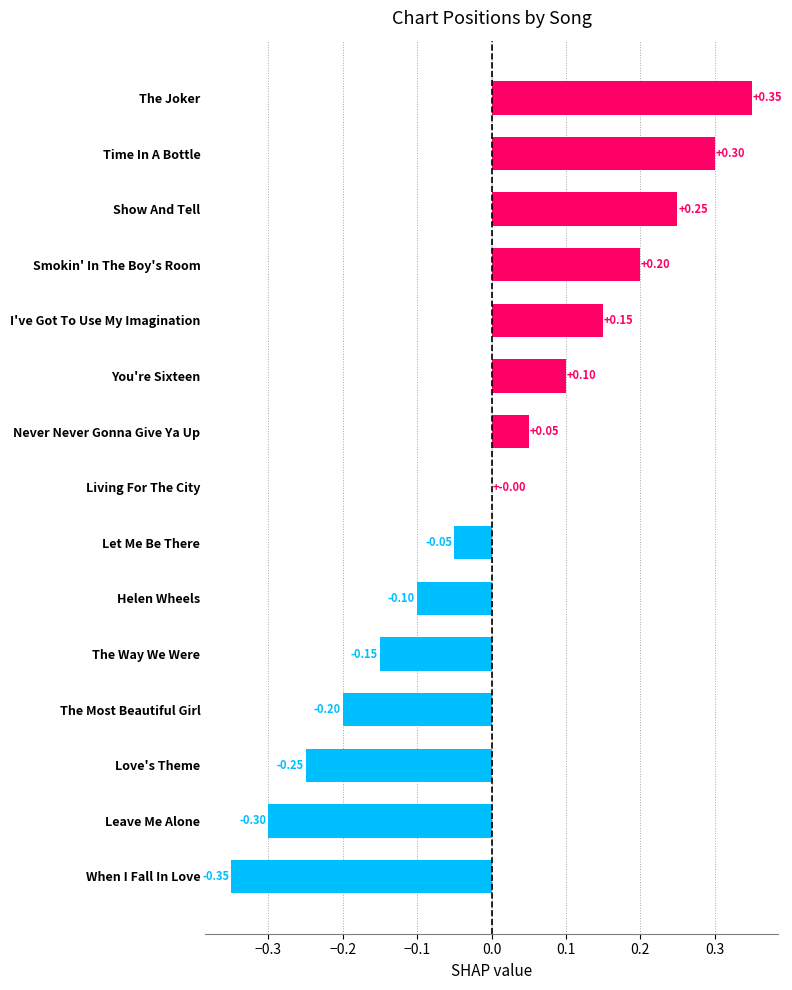

Which has a higher value, Show And Tell or The Joker?

The Joker